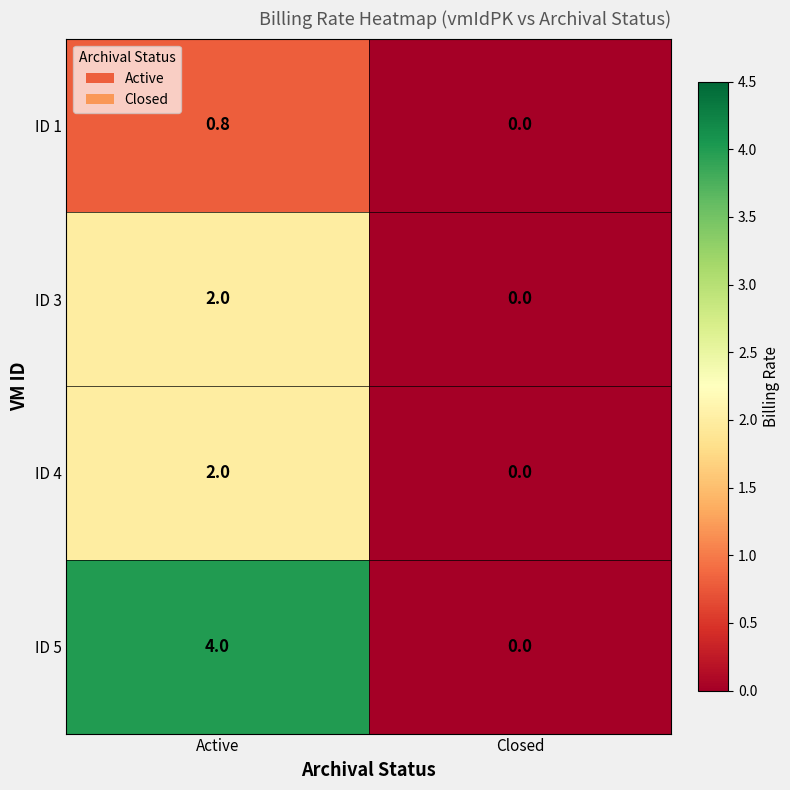

The value of ID 4 at Closed is 0.0. True or false?

True